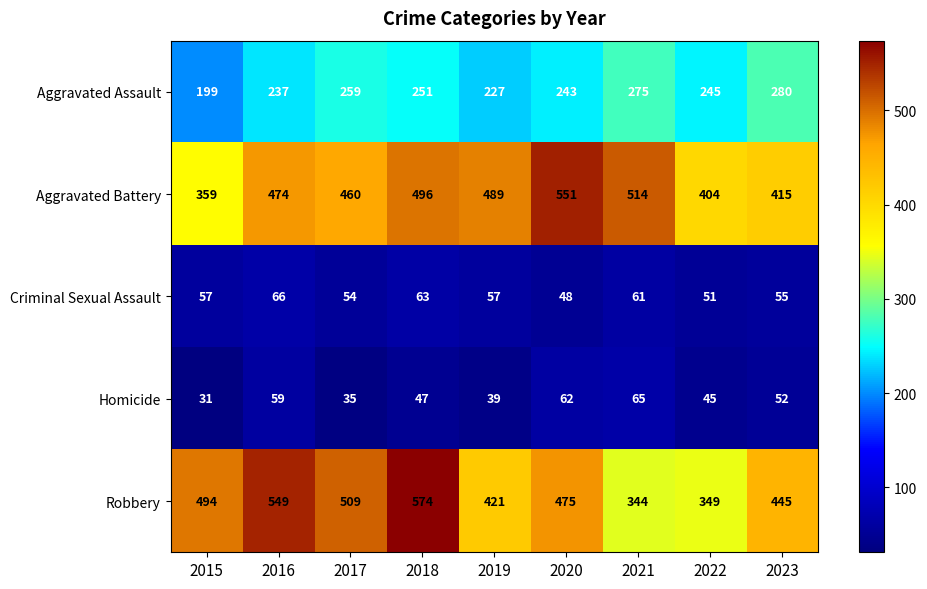

At which label is Aggravated Assault closest to 239?

2016